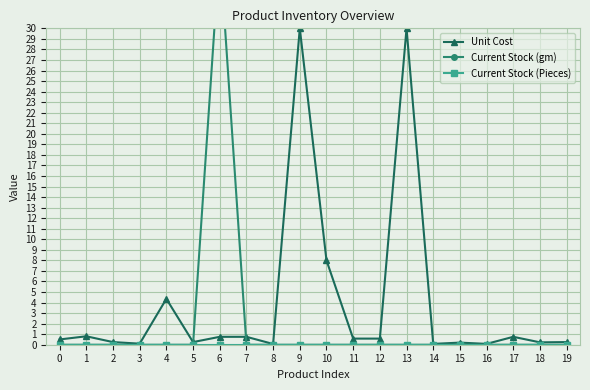

Which series has the largest range (max minus min)?

Current Stock (gm)